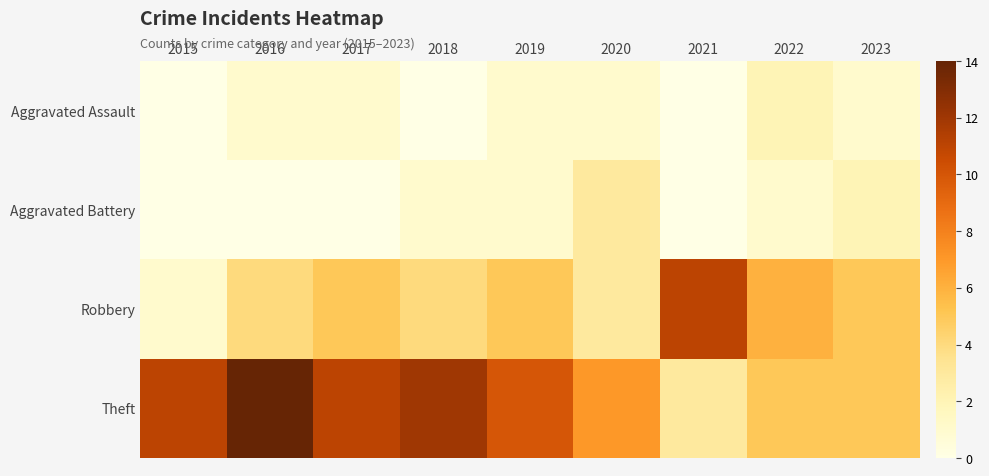

Reading left to right, list all the values displayed in this chart.

Aggravated Assault: 2015=0	2016=1	2017=1	2018=0	2019=1	2020=1	2021=0	2022=2	2023=1
Aggravated Battery: 2015=0	2016=0	2017=0	2018=1	2019=1	2020=3	2021=0	2022=1	2023=2
Robbery: 2015=1	2016=4	2017=5	2018=4	2019=5	2020=3	2021=11	2022=6	2023=5
Theft: 2015=11	2016=14	2017=11	2018=12	2019=10	2020=7	2021=3	2022=5	2023=5